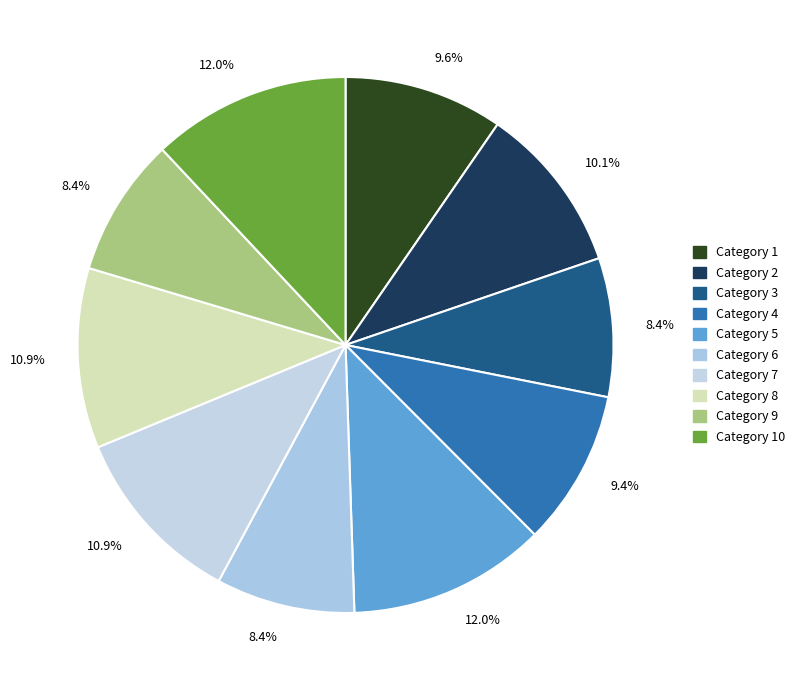

How many segments does this pie chart have?

10